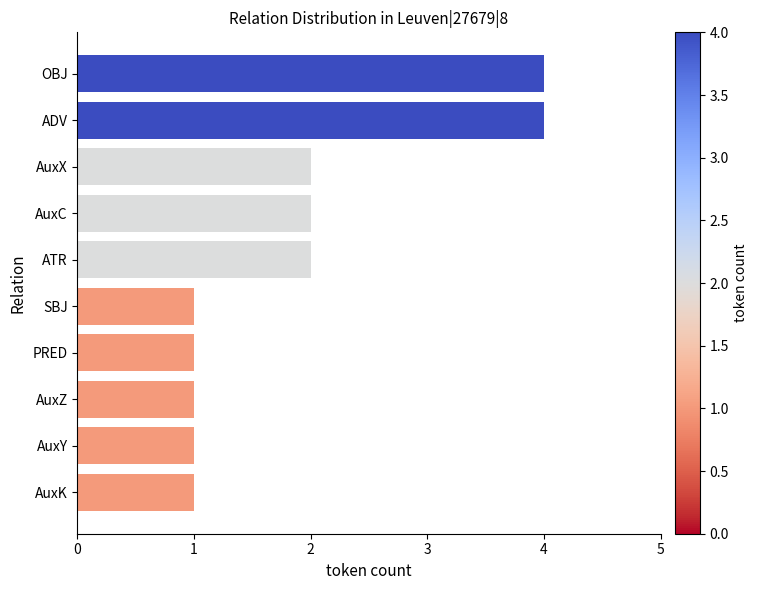

Reading top to bottom, transcribe all the data shown in this chart.

4	4	2	2	2	1	1	1	1	1